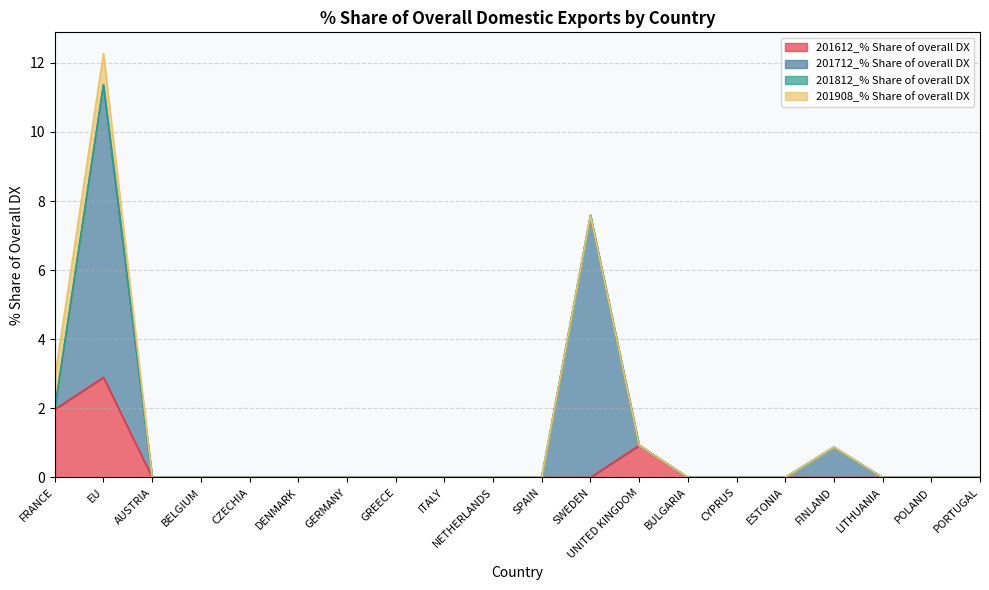

What is the label of the 13th point from the left?

UNITED KINGDOM